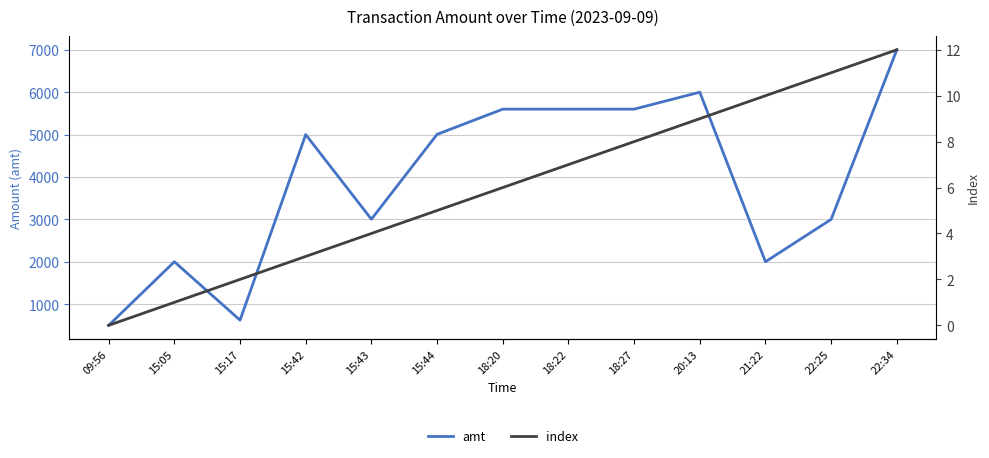

What is the spread (max minus min) of values at 21:22?

1990.0